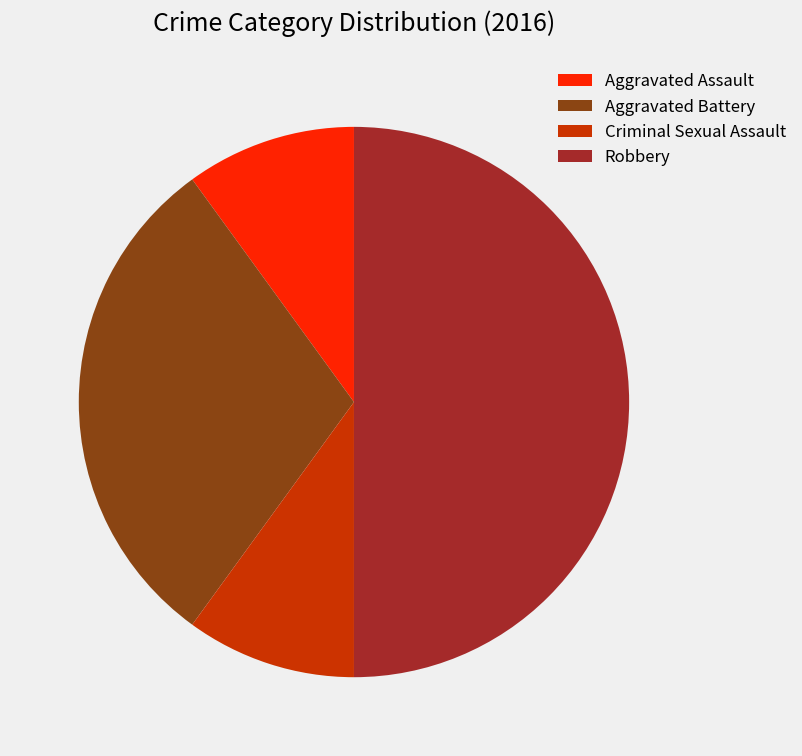

Combined, do Aggravated Battery and Criminal Sexual Assault account for over 50%?

No